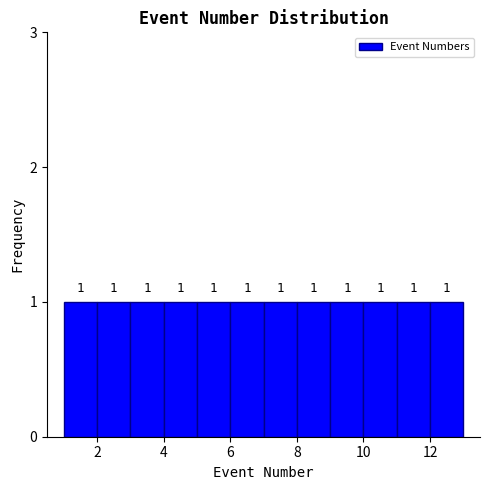

Reading left to right, transcribe this chart: for each bar, give the range it covers on the x-axis and its height.

1 to 2: 1
2 to 3: 1
3 to 4: 1
4 to 5: 1
5 to 6: 1
6 to 7: 1
7 to 8: 1
8 to 9: 1
9 to 10: 1
10 to 11: 1
11 to 12: 1
12 to 13: 1